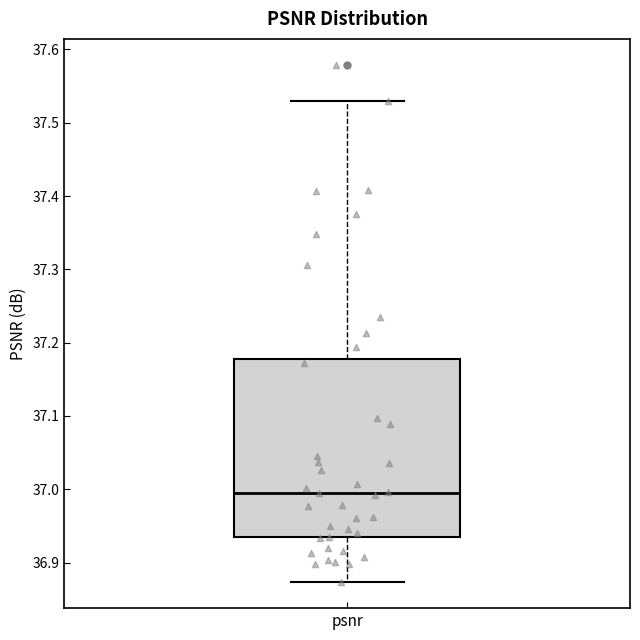

Read this box plot against the y-axis: the position of the median line, the range covered by the box, and the ends of both whiskers. The values are not printed on the chart, so give them approximately, as read against the axis.

median 37.00, box 36.93 to 37.18, whiskers 36.87 to 37.53